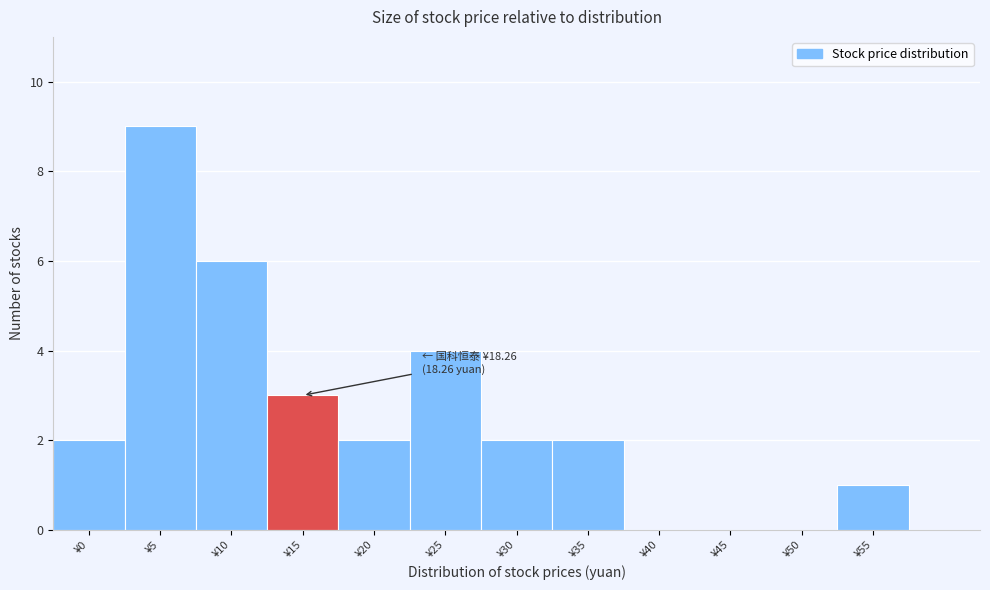

Reading left to right, extract all data points from this chart.

¥0=2	¥5=9	¥10=6	¥15=3	¥20=2	¥25=4	¥30=2	¥35=2	¥40=0	¥45=0	¥50=0	¥55=1